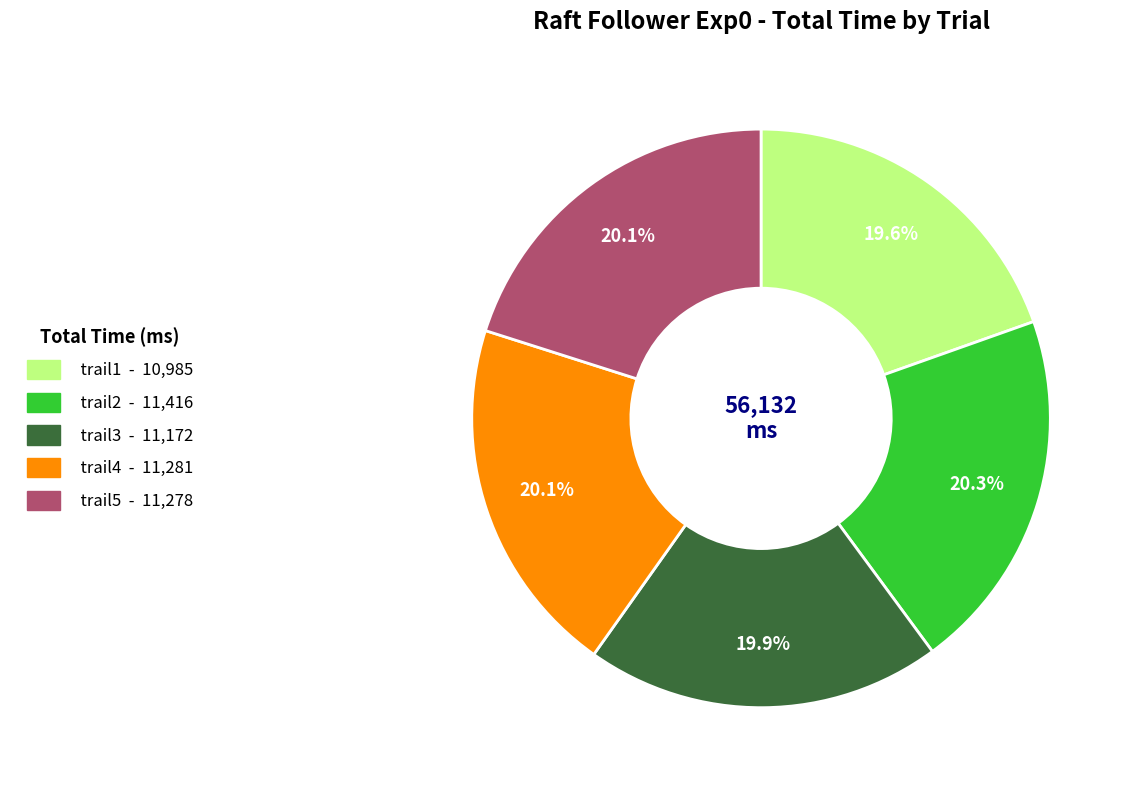

Does trail4 account for over 50% of the chart?

No